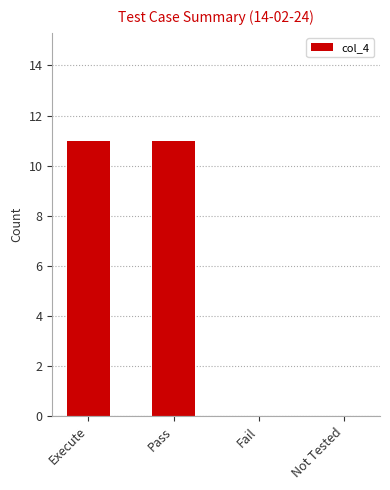

How many values are between 0 and 11?

4